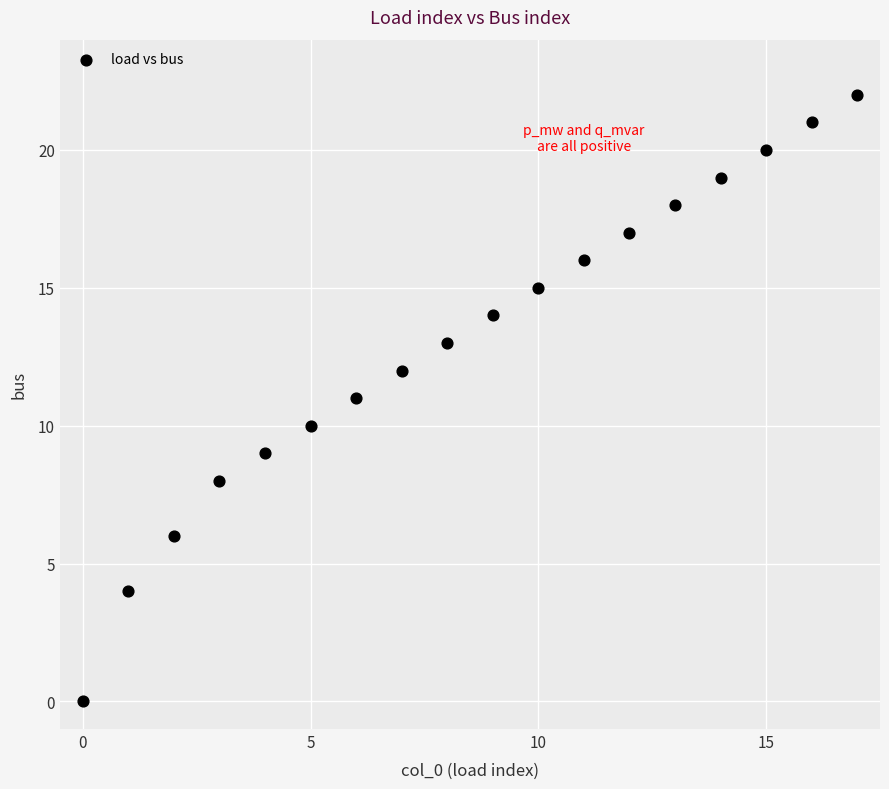

What is the range of Y values (max minus min)?

22